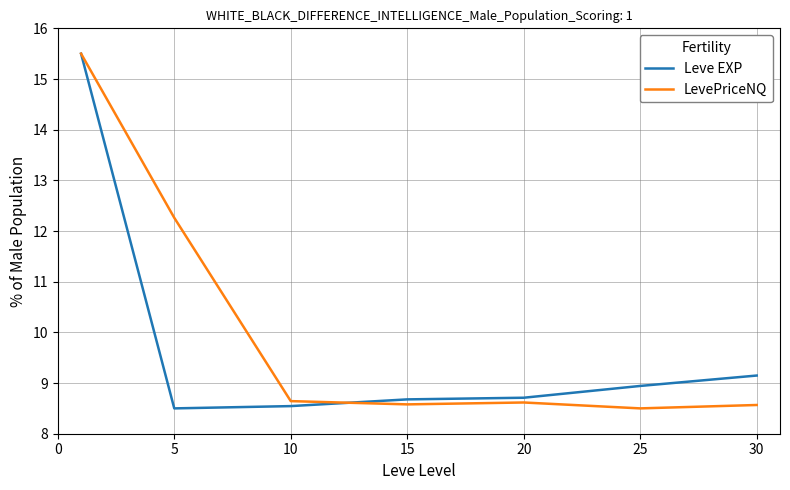

In LevePriceNQ, how many points are lower than both neighbors (excluding endpoints)?

2